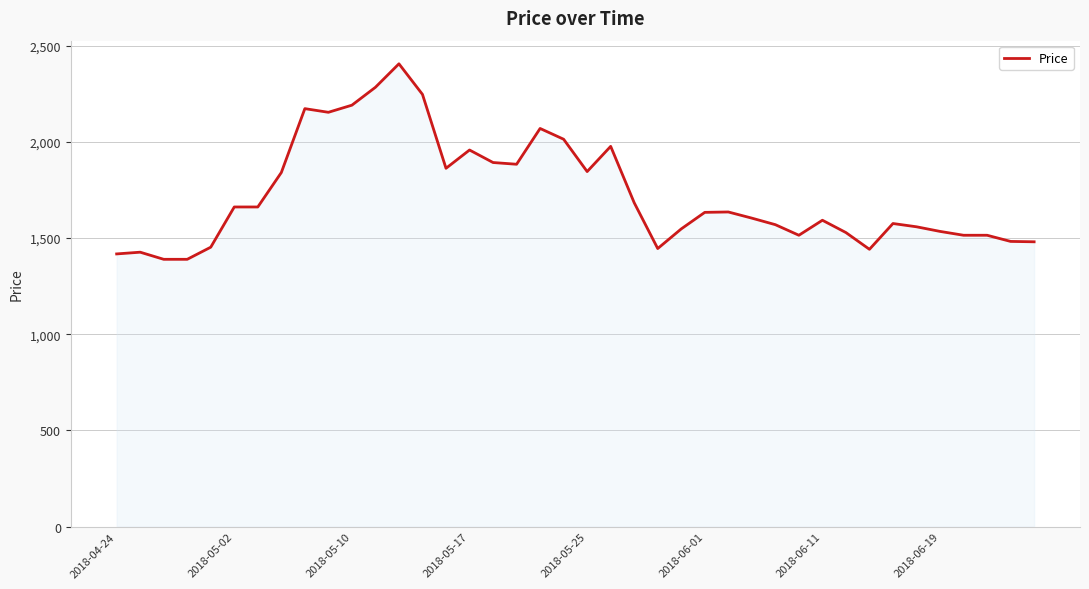

What is the minimum value shown in the chart?

1389